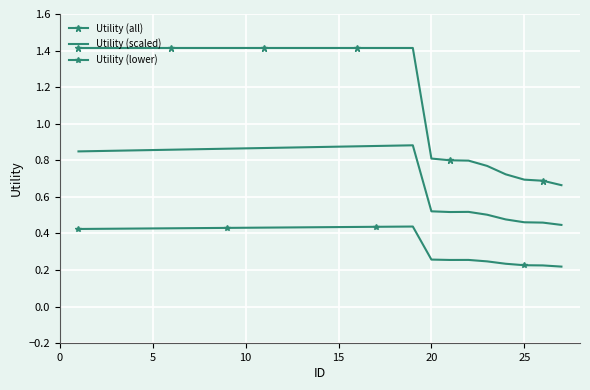

In Utility (scaled), how many points are higher than both neighbors (excluding endpoints)?

2